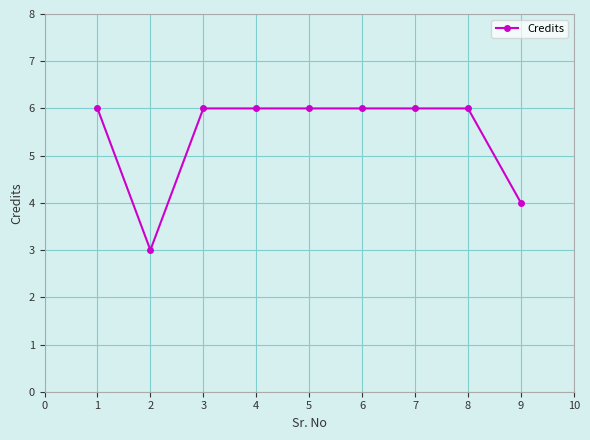

Reading right to left, extract all data points from this chart.

4	6	6	6	6	6	6	3	6